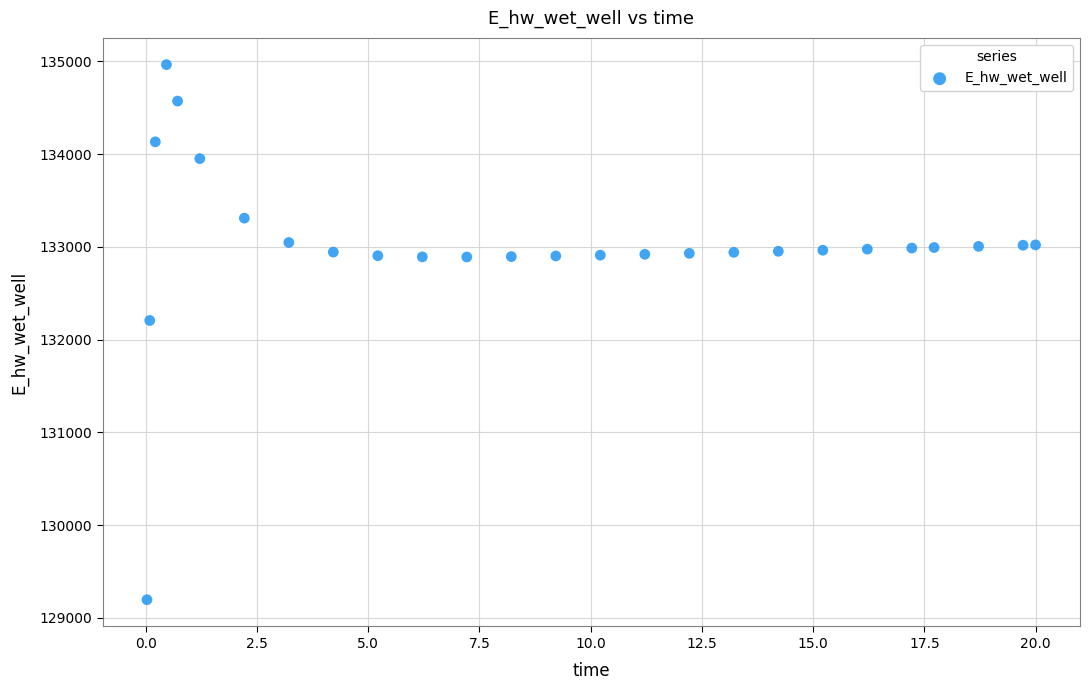

What Y value in the scatter plot is closest to 132080?

132206.9